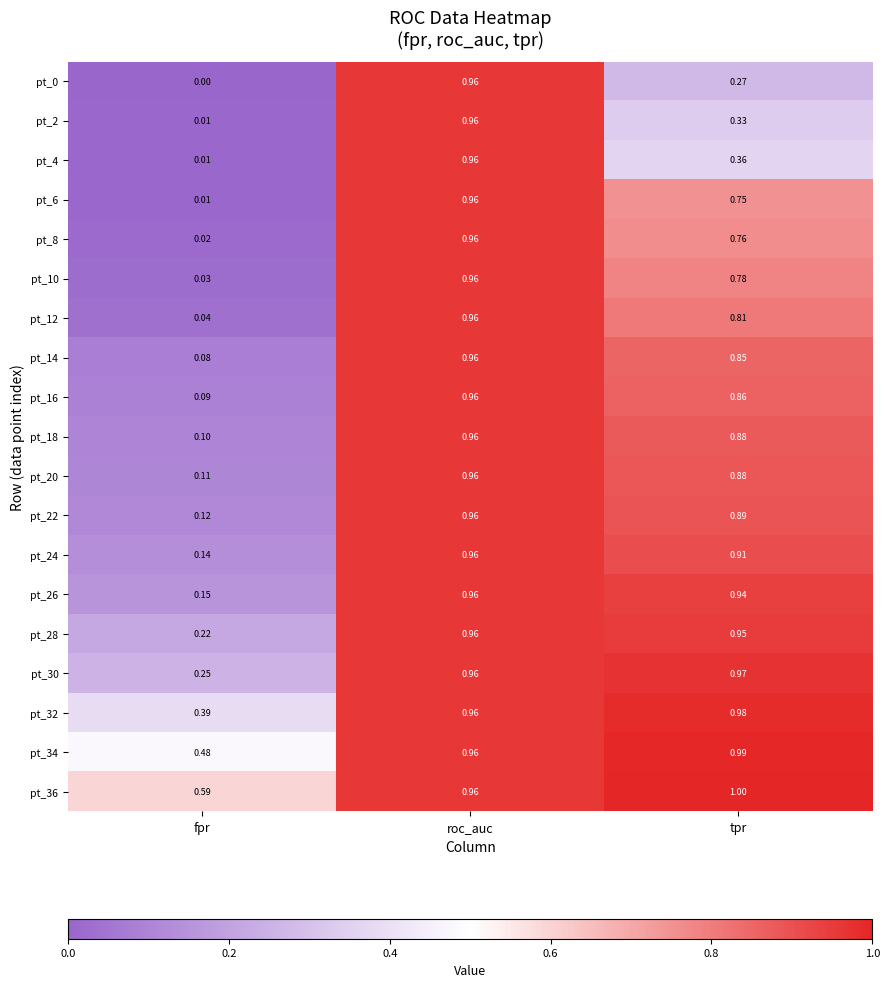

At which category is the sum across all series the highest?

roc_auc